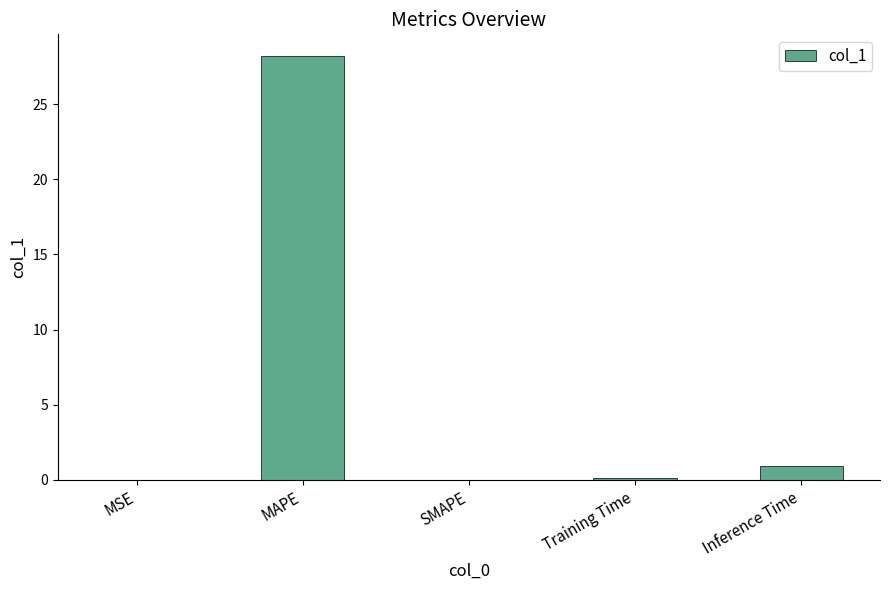

Read the value at Inference Time.

0.9